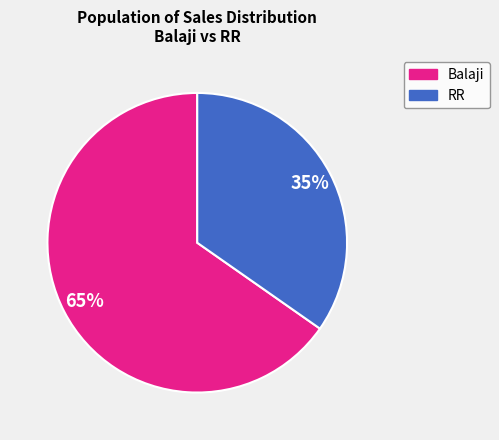

How many segments does this pie chart have?

2